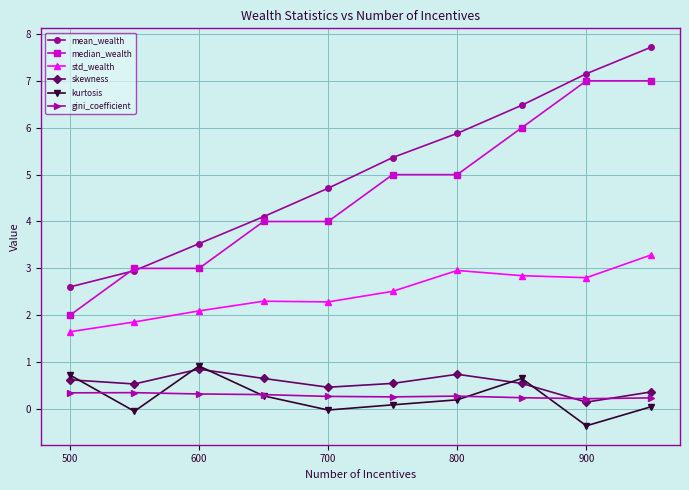

Does the chart display data point markers on the line(s)?

Yes